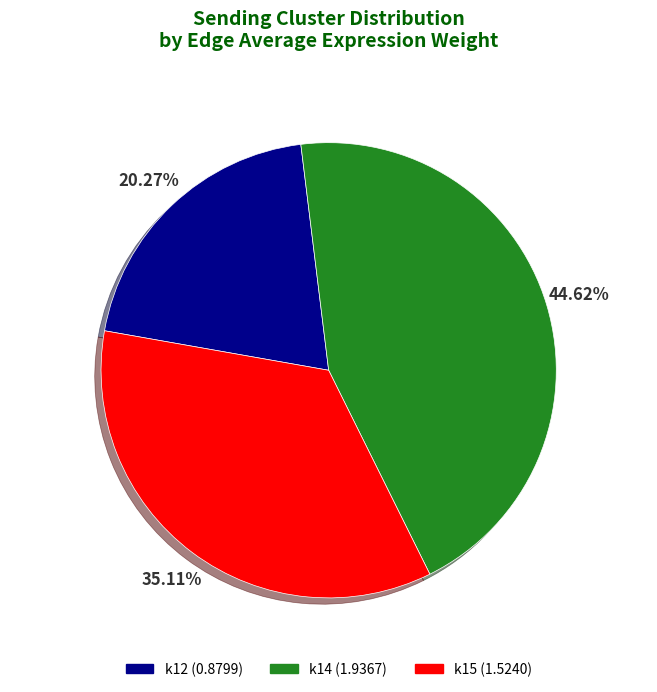

To the nearest percent, what is the difference between the k15 and k14 slice percentages?

10%